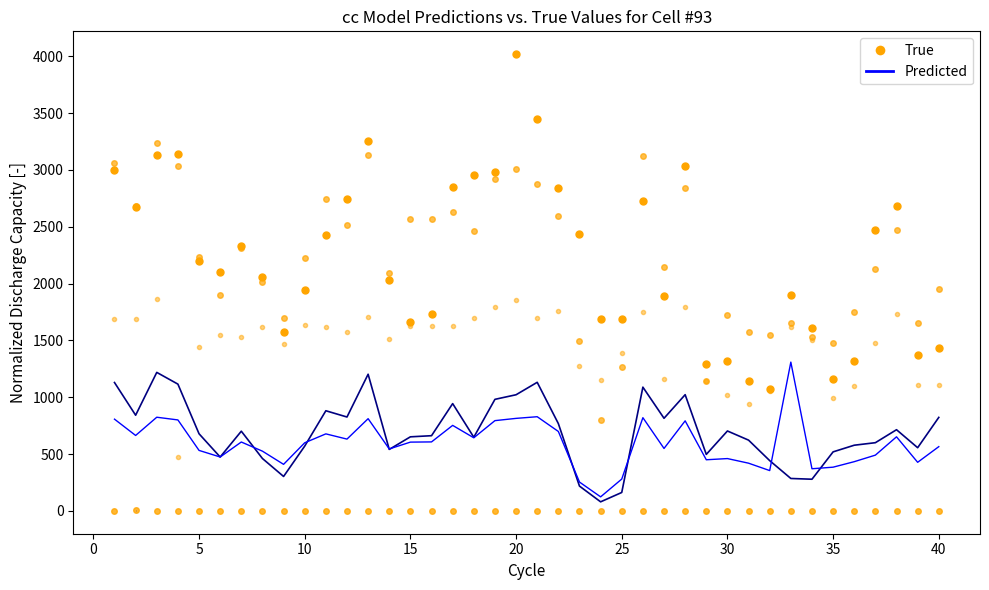

True or false: Zn has more than 1 points higher than both neighbors.

True